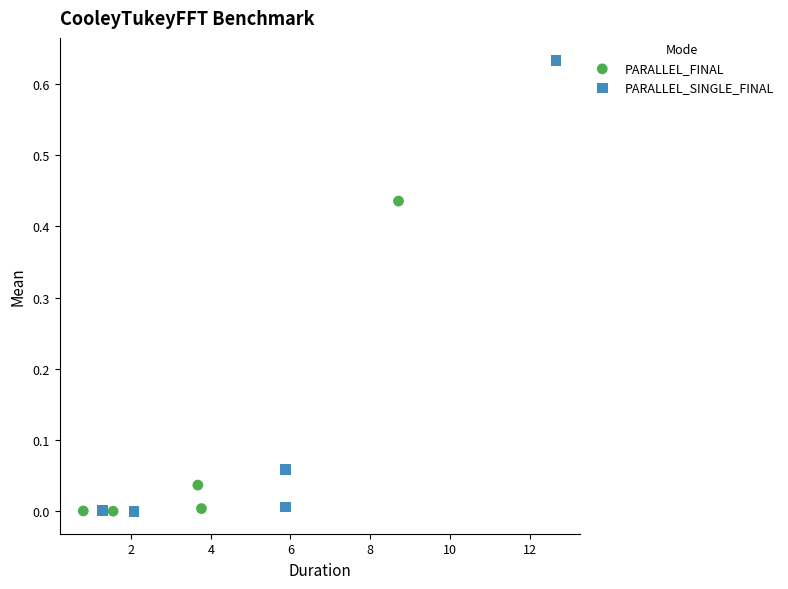

Which series has the widest spread of Y values?

PARALLEL_SINGLE_FINAL